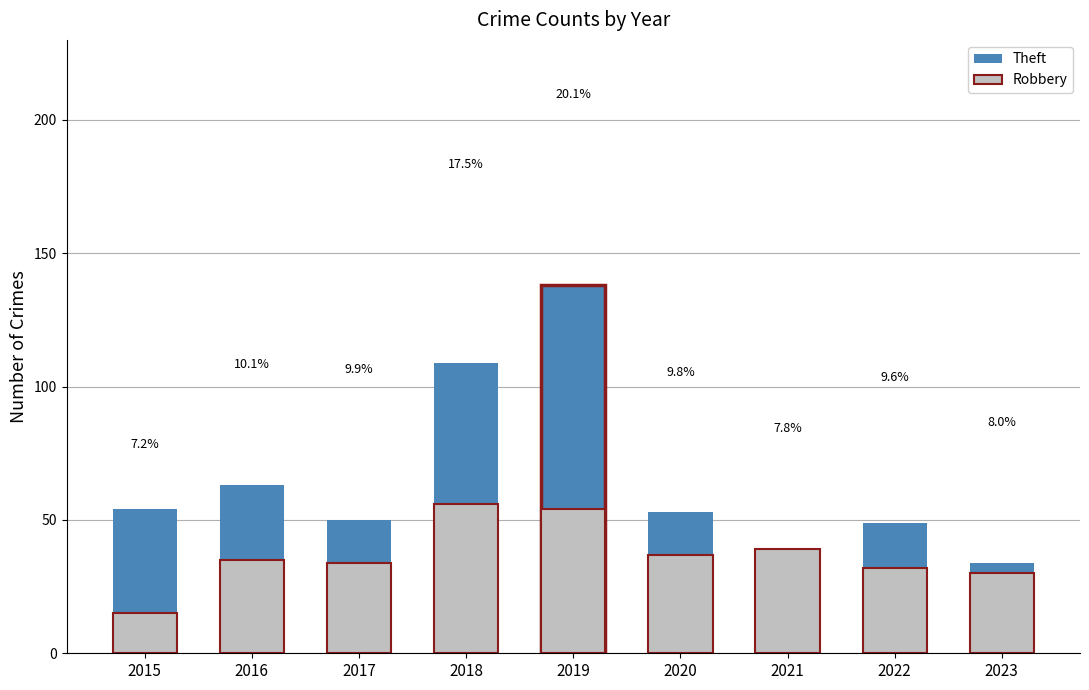

What is the spread (max minus min) of values at 2020?

16